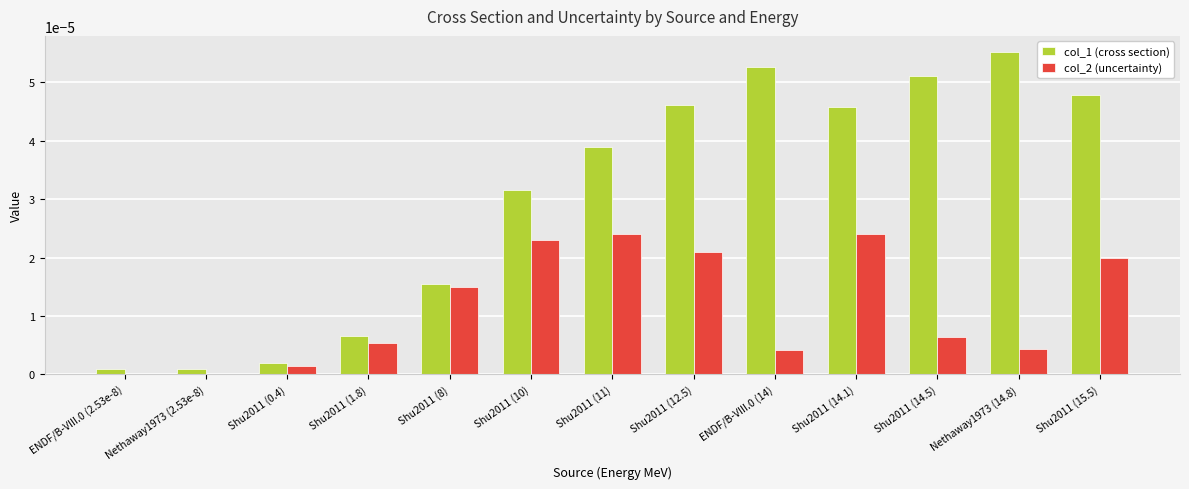

True or false: col_1 (cross section) has a value of 0.0 at Shu2011 (8).

True